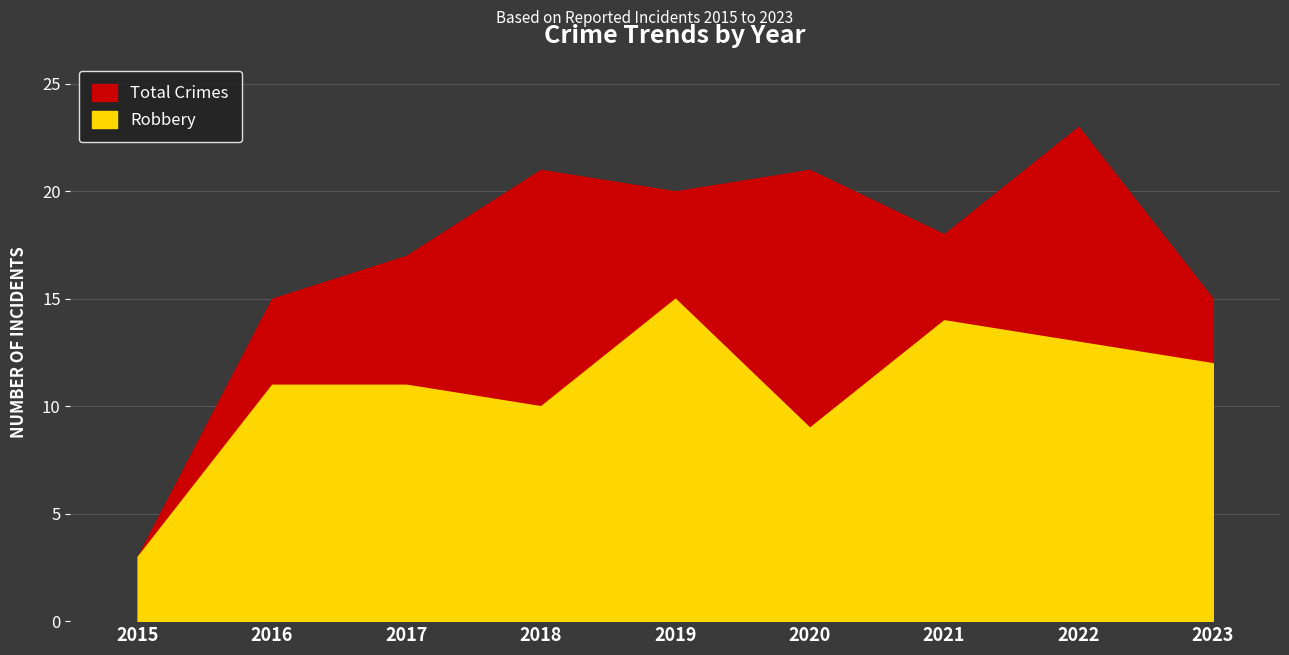

In Robbery, how many points are lower than both neighbors (excluding endpoints)?

2